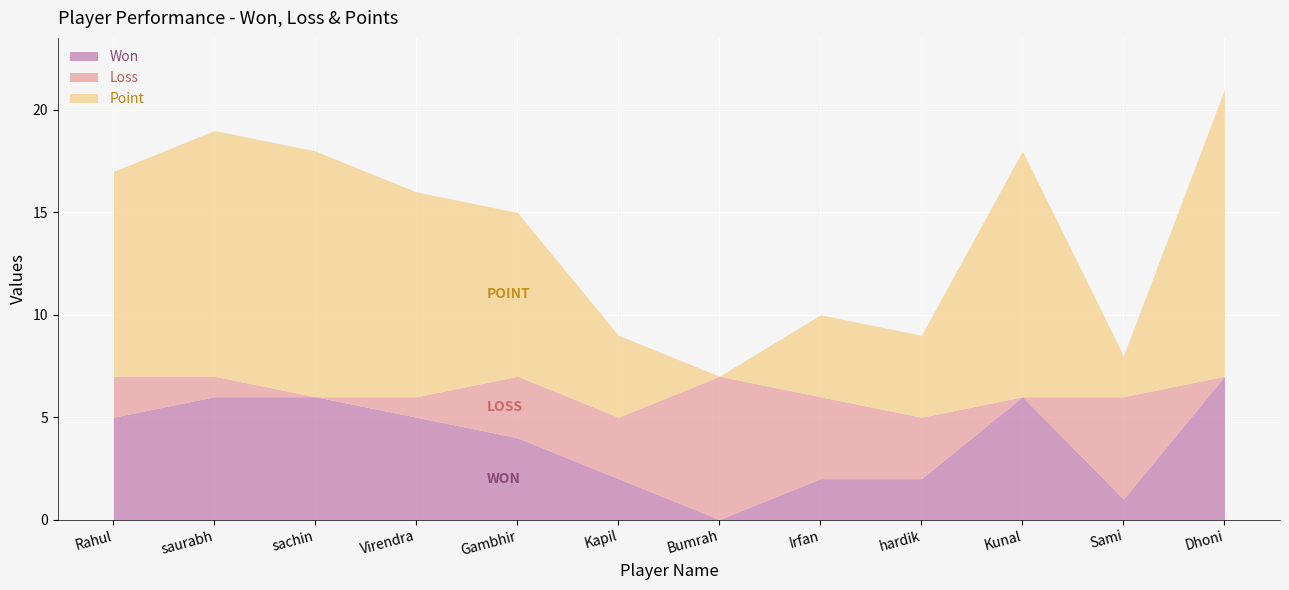

Between Virendra and saurabh, which is larger?

saurabh